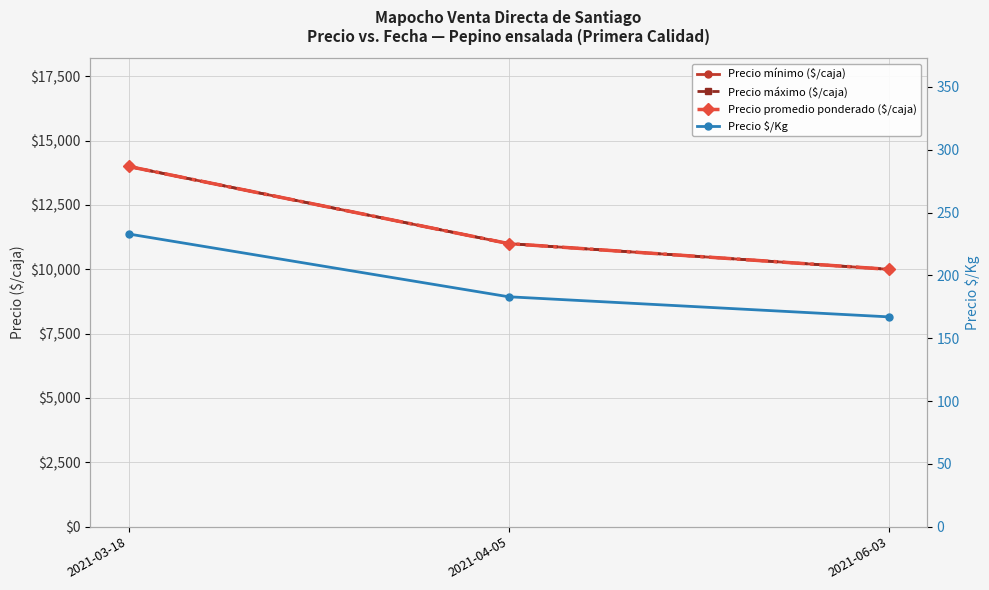

What is the minimum value shown in the chart?

167